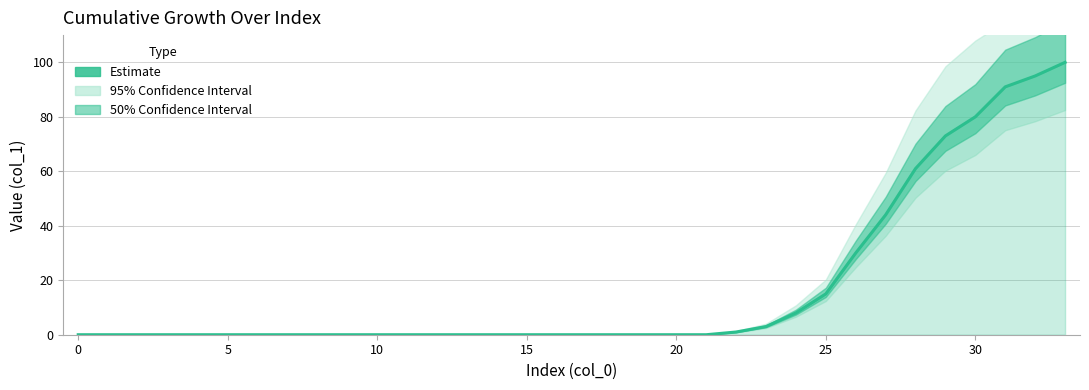

What is the label of the 16th point from the right?

18